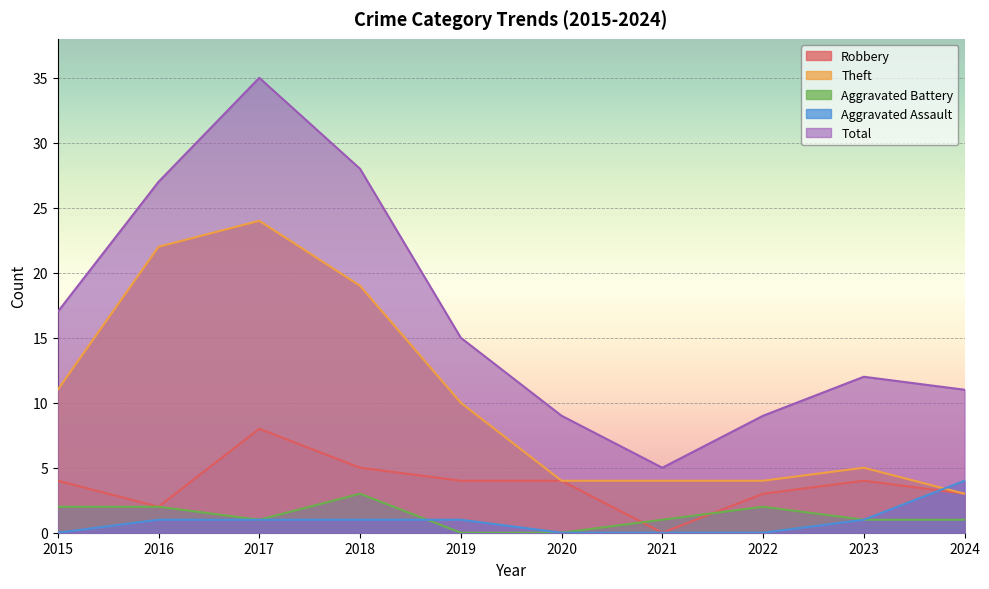

How many interior local peaks does the Aggravated Battery series have?

2